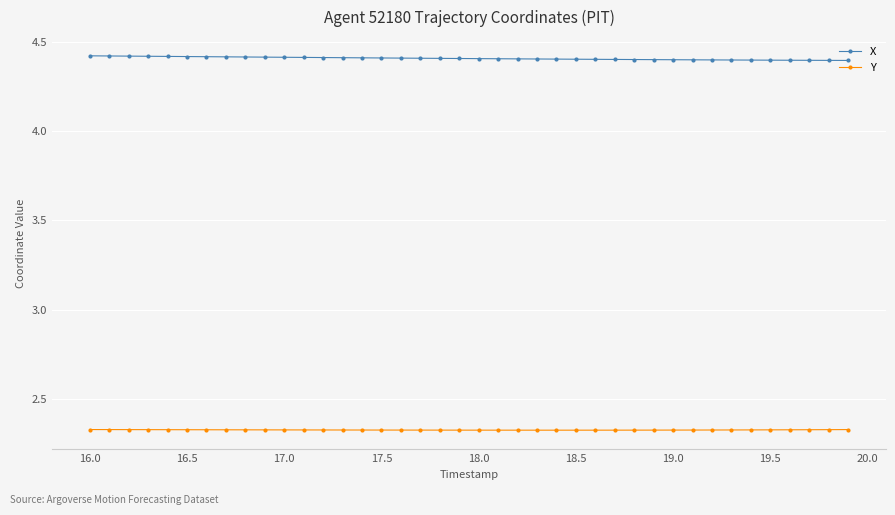

What is the value of the X point at the 37th from the left?

4.4